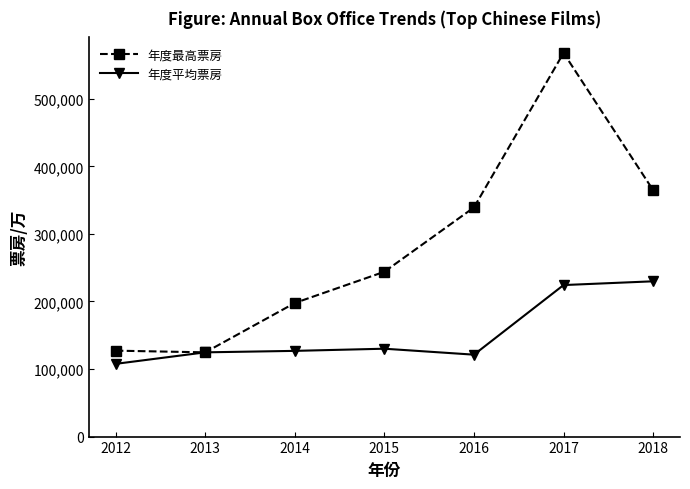

What is the greatest value displayed?

567886.1